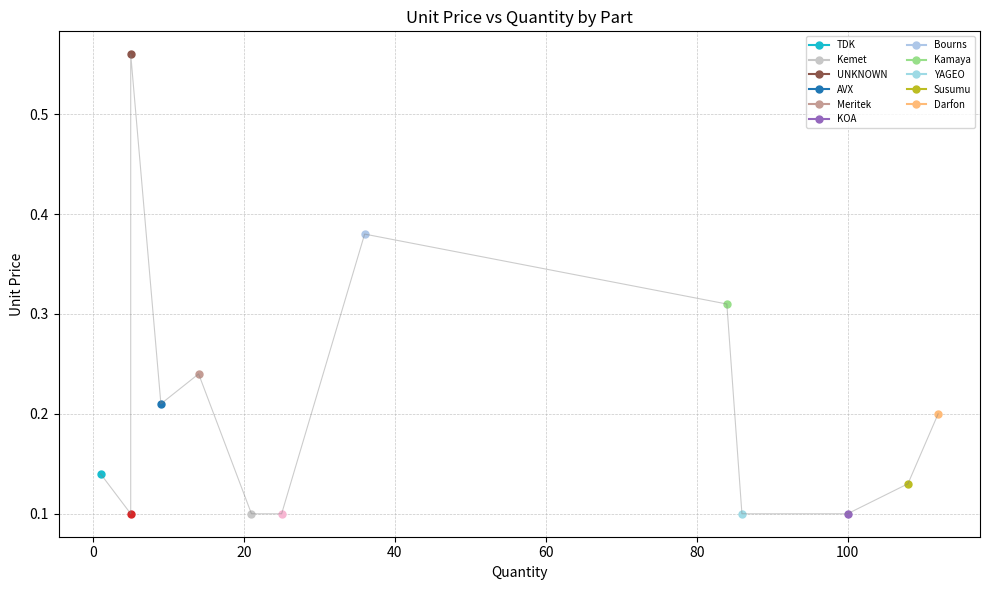

List the labels in order of value, smallest first.

5, 100, 25, 21, 86, 108, 1, 112, 9, 14, 84, 36, 5